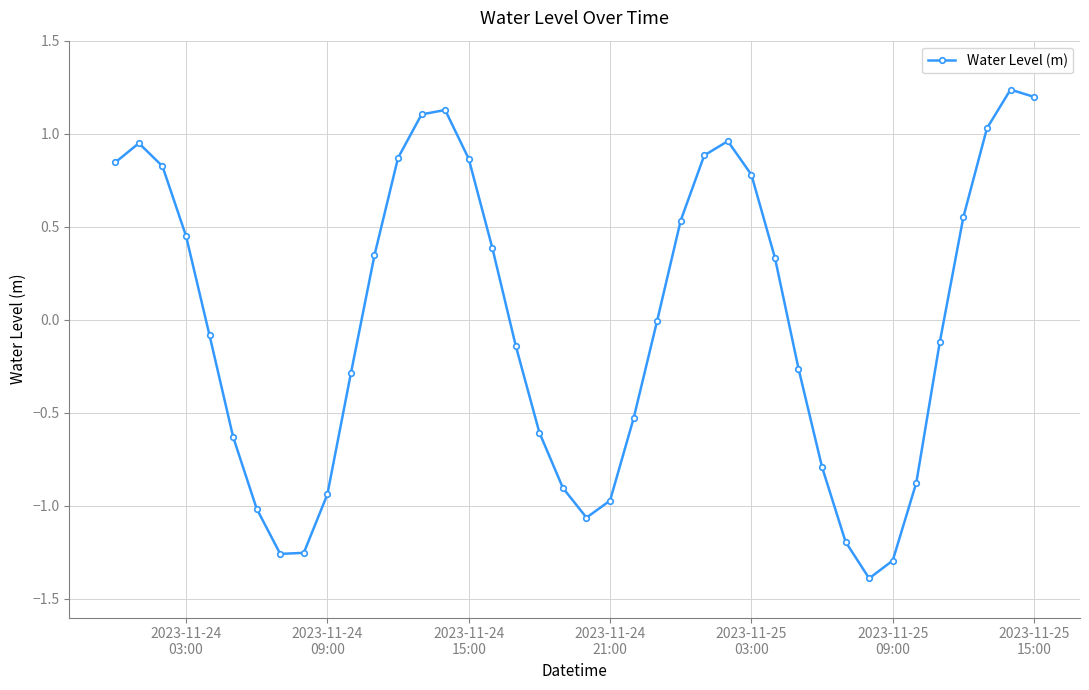

What is the difference between the maximum and minimum values?

2.6